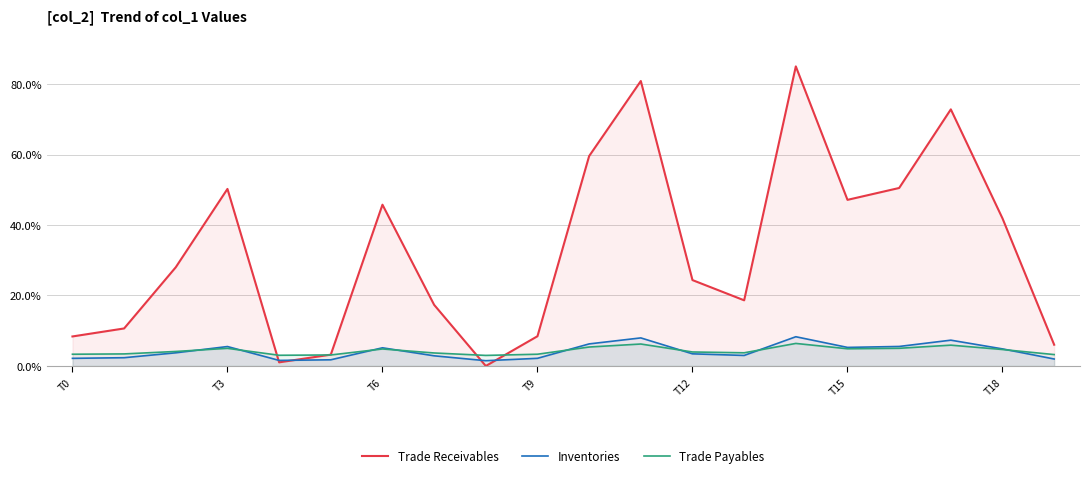

What are all the series names shown in the legend?

Trade Receivables, Inventories, Trade Payables